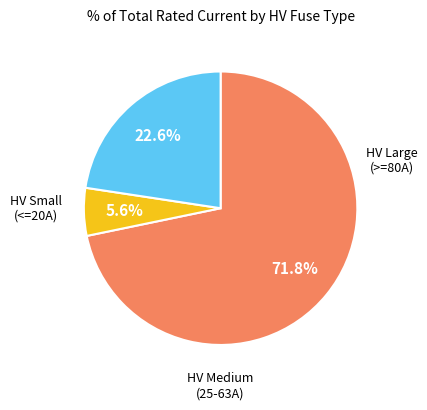

Is there a majority slice in this chart?

Yes